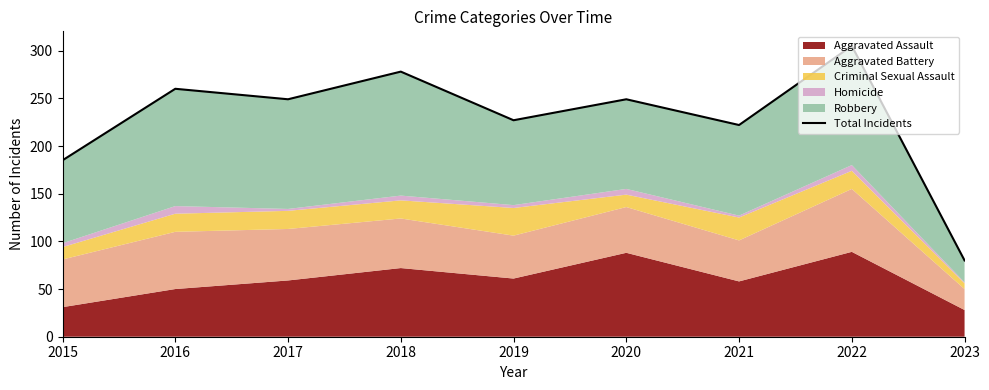

What is the change in value from 2019 to 2022?

+78